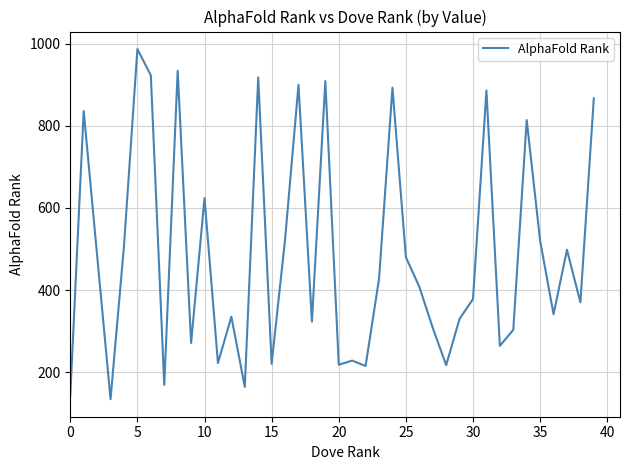

What is the smallest value displayed?

134